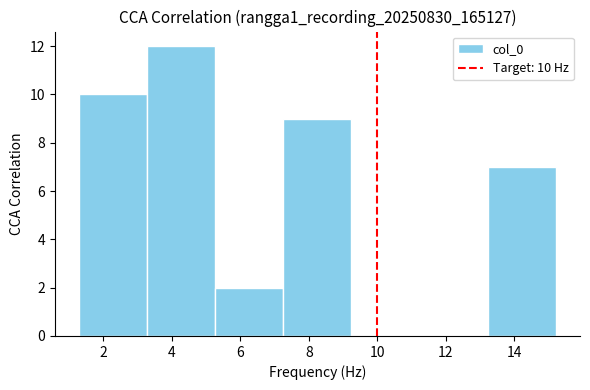

Over which range of the x-axis is the bar tallest?

3.2 to 5.2